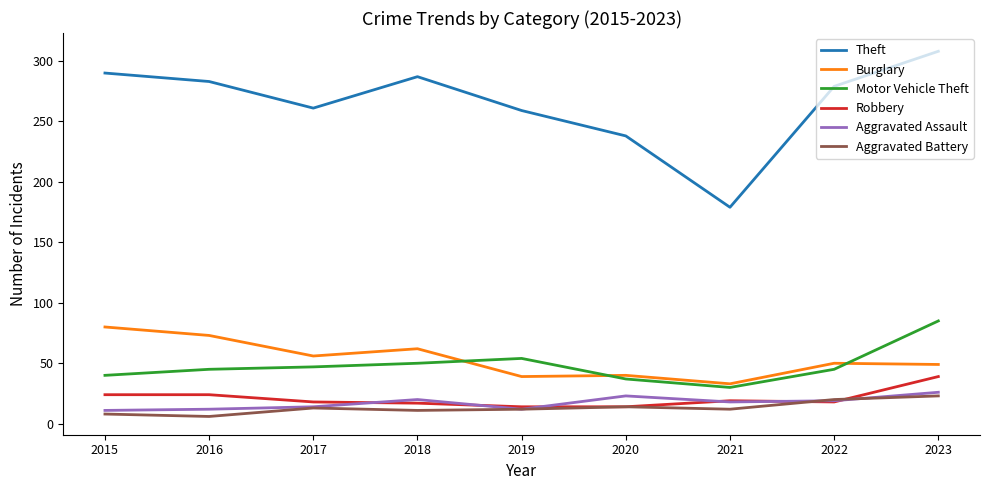

Between 2020 and 2023, which series saw the biggest shift?

Theft